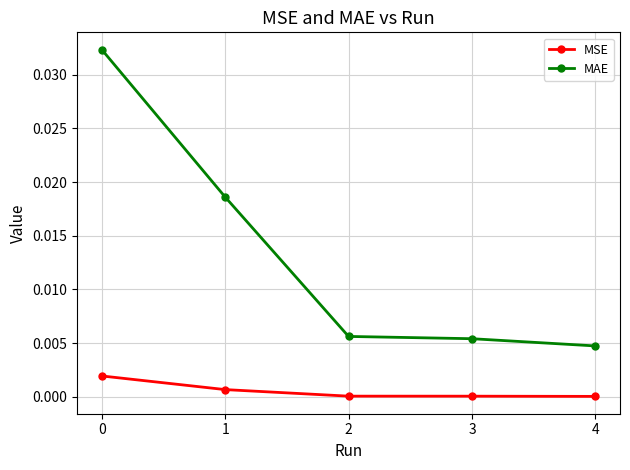

True or false: MSE and MAE intersect in this chart.

False